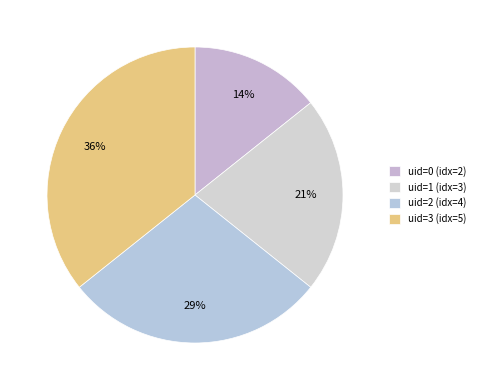

Count the number of slices in the pie.

4